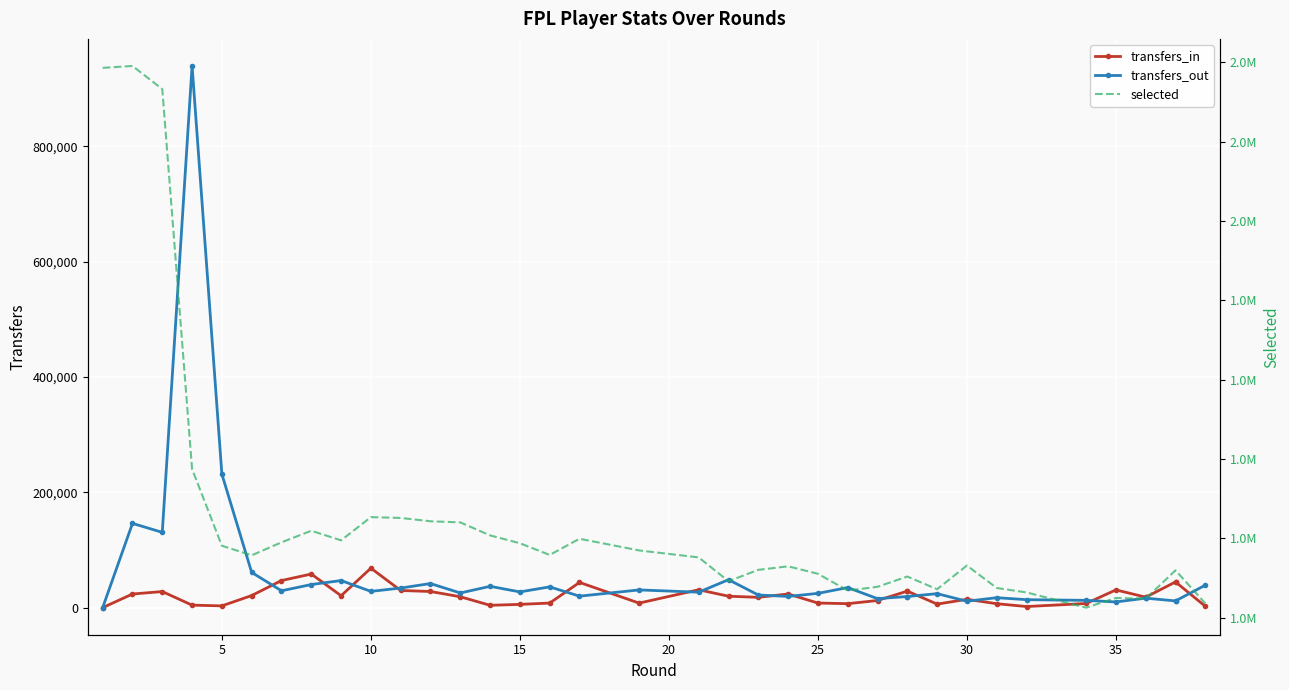

True or false: transfers_out and selected cross at least once.

False